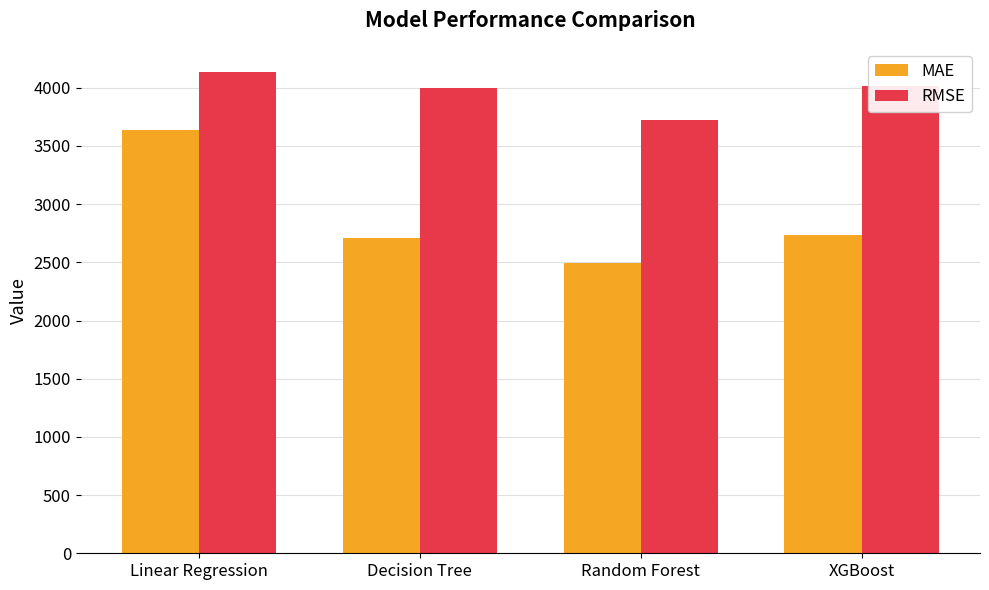

Does the chart contain stacked bars?

No